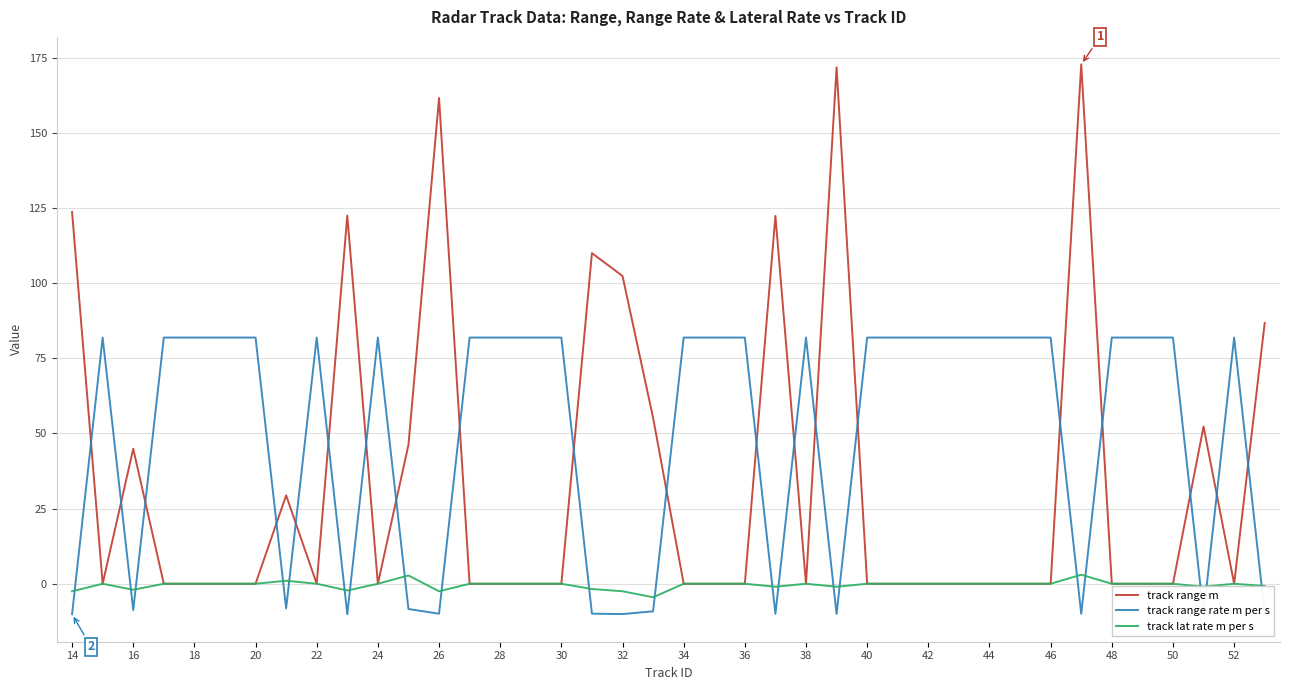

Which series has the largest total across all categories?

track range rate m per s